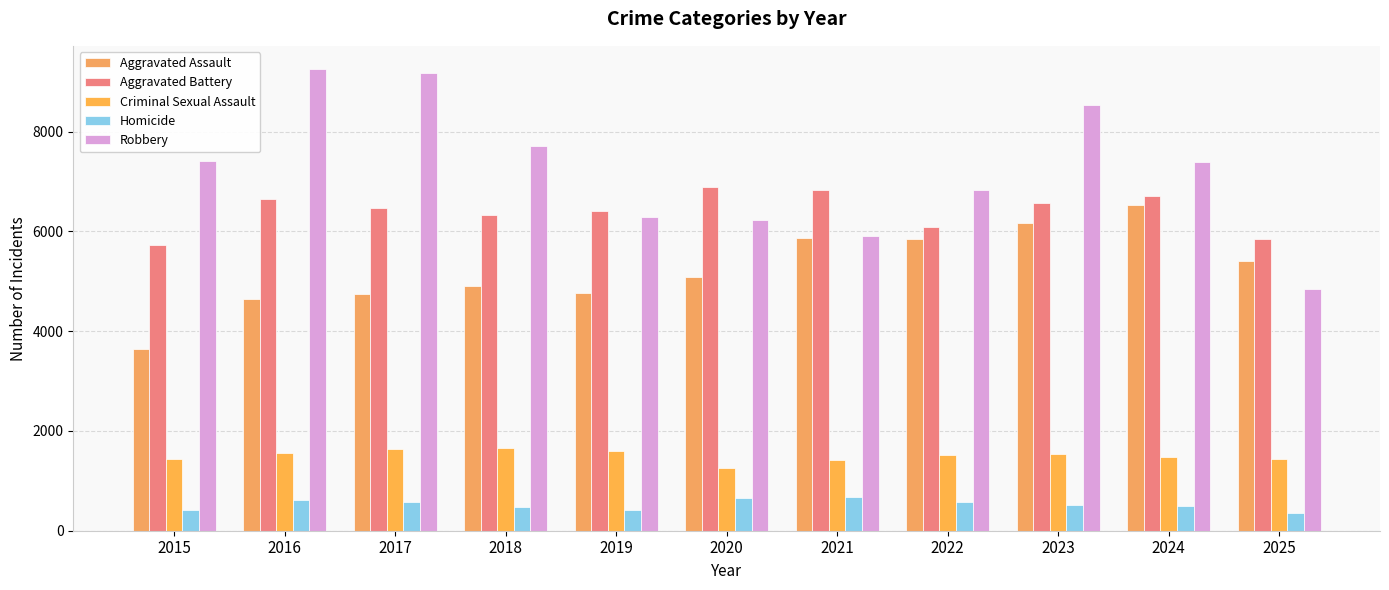

Is it true that Aggravated Battery equals 5723 at 2015?

True